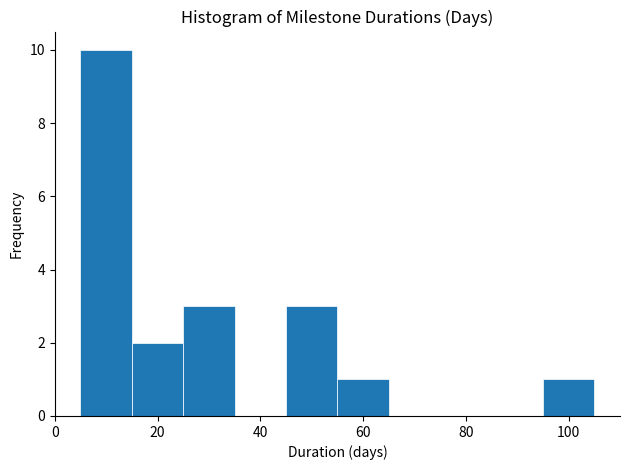

Reading left to right, list every bar in this chart as the range it spans on the x-axis followed by its height. Neither the bar edges nor the heights are printed on the chart, so give them approximately, as read against the axes.

5 to 15: 10
15 to 25: 2
25 to 35: 3
35 to 45: 0
45 to 55: 3
55 to 65: 1
65 to 75: 0
75 to 85: 0
85 to 95: 0
95 to 105: 1